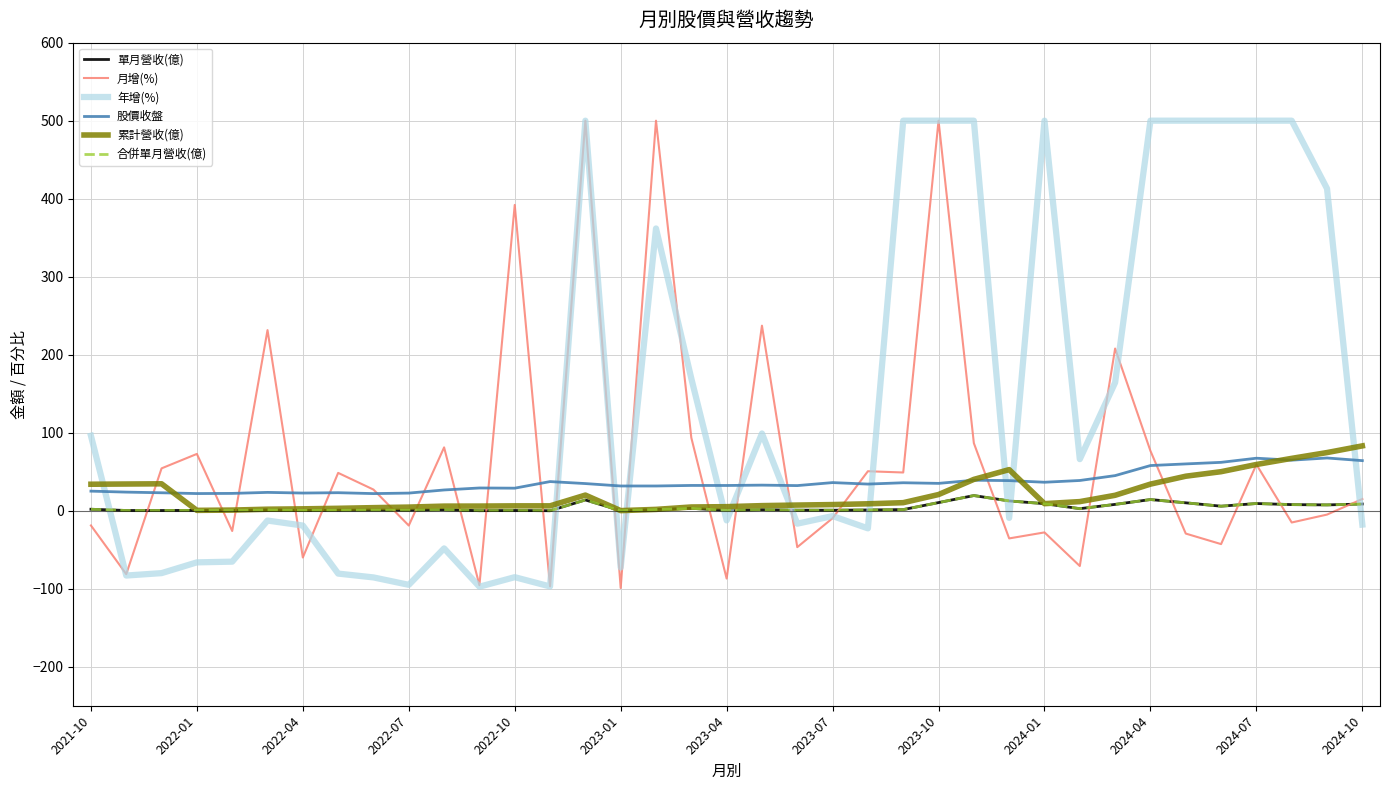

How many lines are shown in the chart?

6